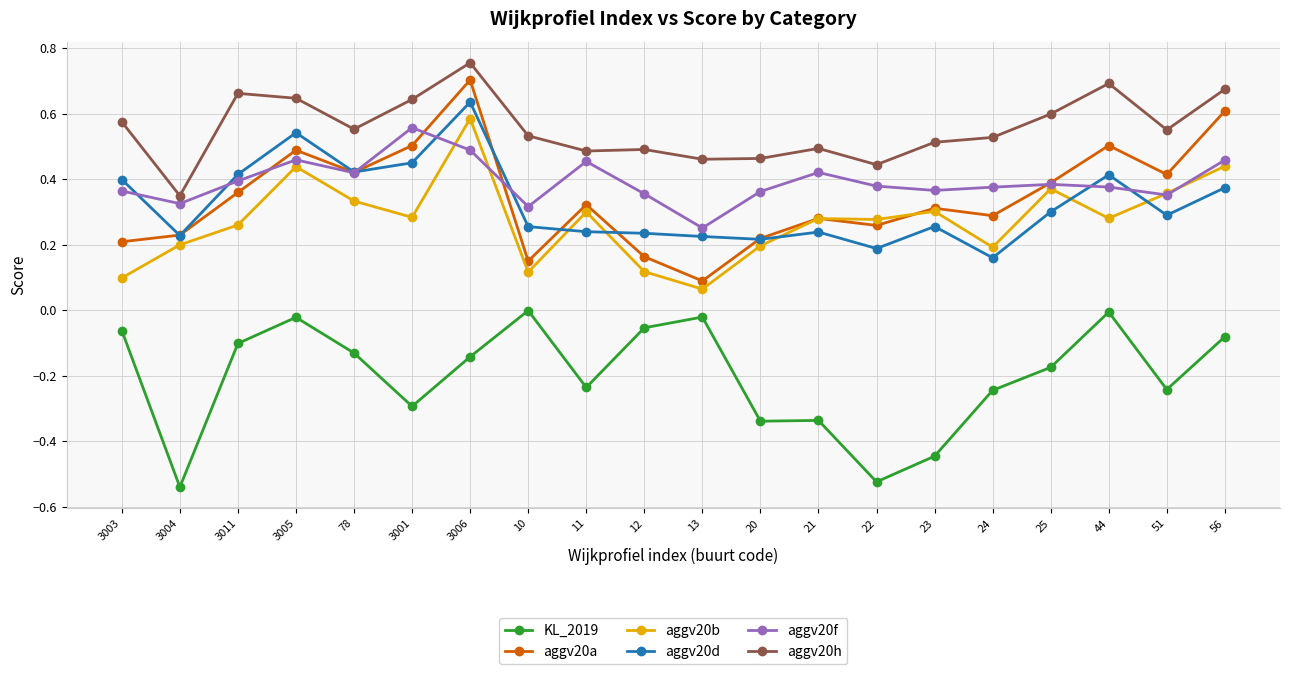

At which category does the chart reach its peak across all series?

3006